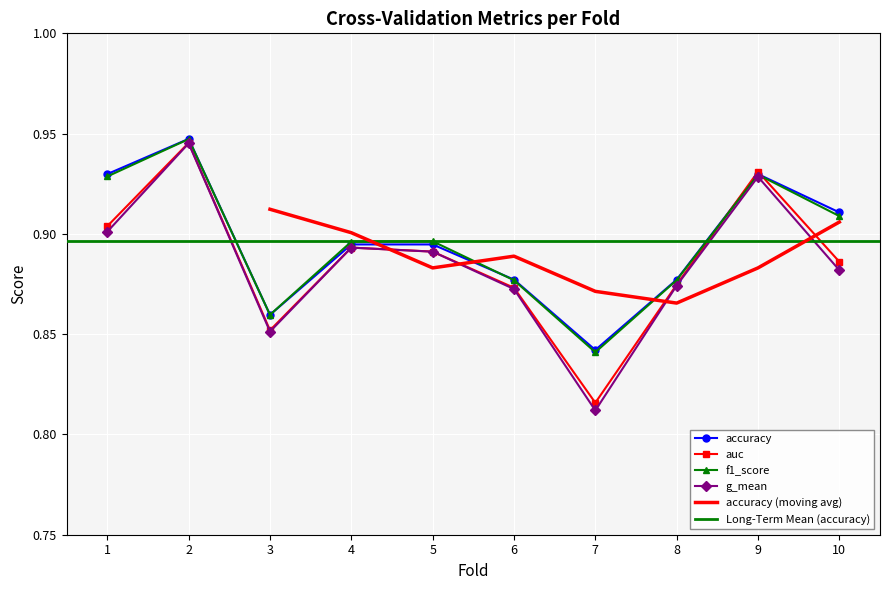

What is the value of the accuracy point at the 2nd from the left?

0.9